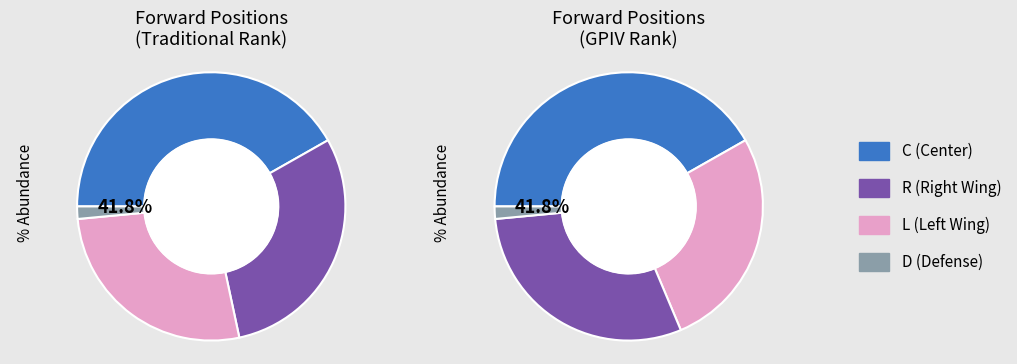

Does any single category account for the majority?

No